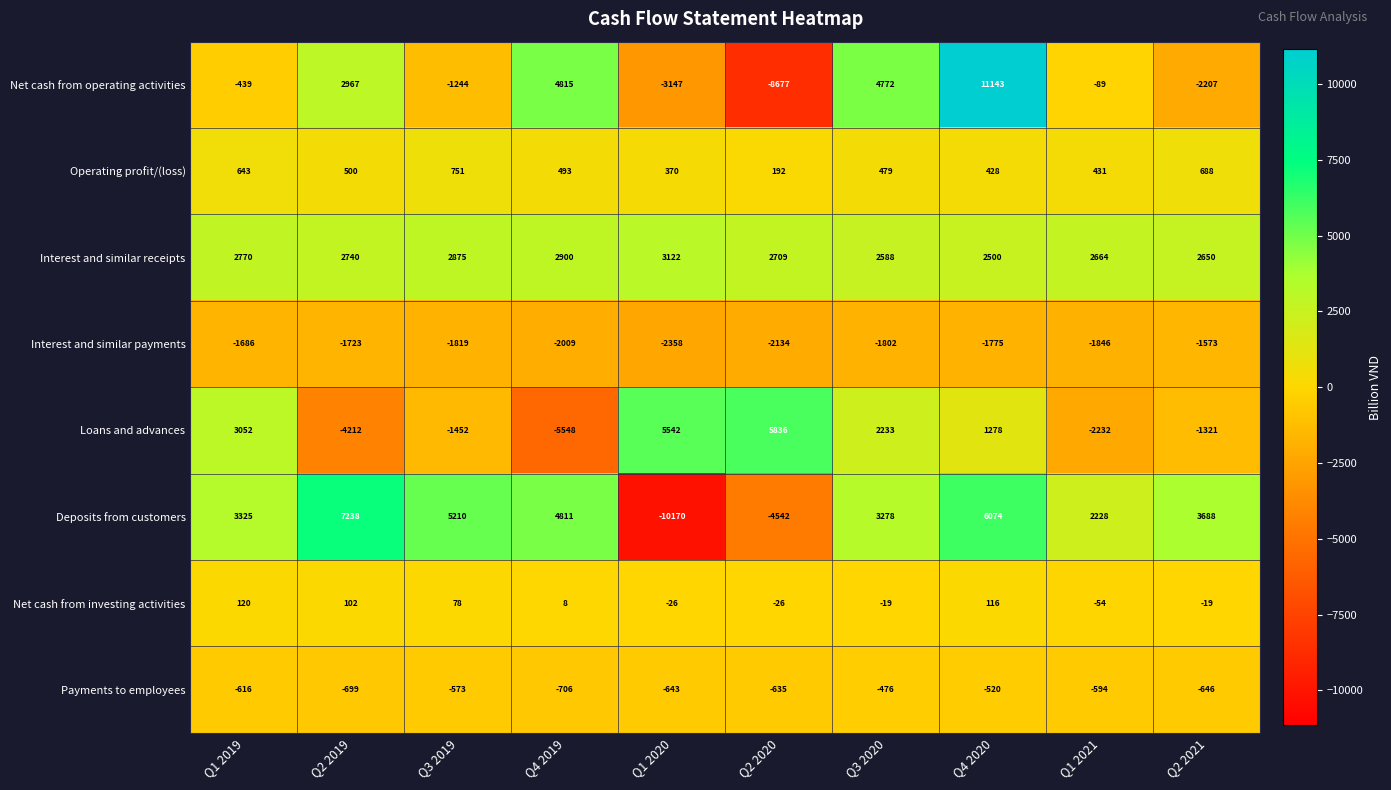

What is the total value across all series at Q4 2020?

19244